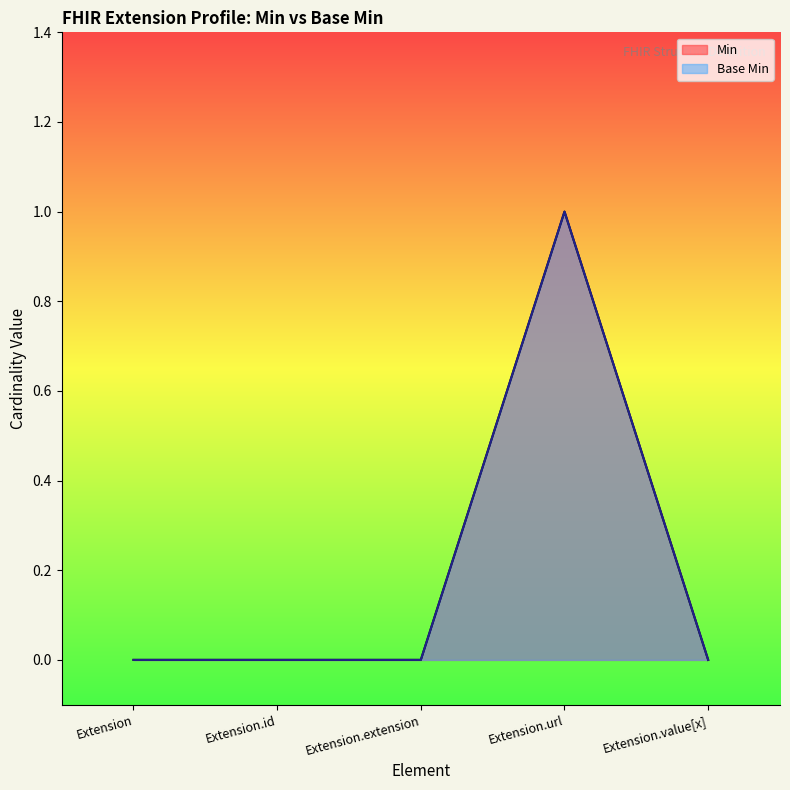

Which series has the largest total across all categories?

Min